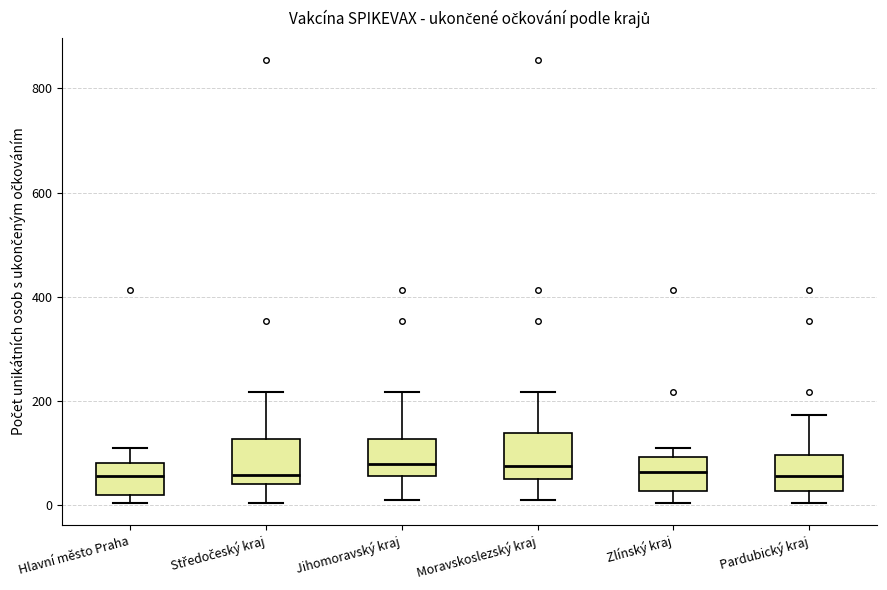

Reading left to right, read every box against the y-axis: the position of its median line, the range the box covers, and the ends of its whiskers. The values are not printed on the chart, so give them approximately, as read against the axis.

Hlavní město Praha: median 60, box 20 to 80, whiskers 0 to 120
Středočeský kraj: median 60, box 40 to 120, whiskers 0 to 220
Jihomoravský kraj: median 80, box 60 to 120, whiskers 20 to 220
Moravskoslezský kraj: median 80, box 40 to 140, whiskers 0 to 220
Zlínský kraj: median 60, box 20 to 100, whiskers 0 to 120
Pardubický kraj: median 60, box 20 to 100, whiskers 0 to 180